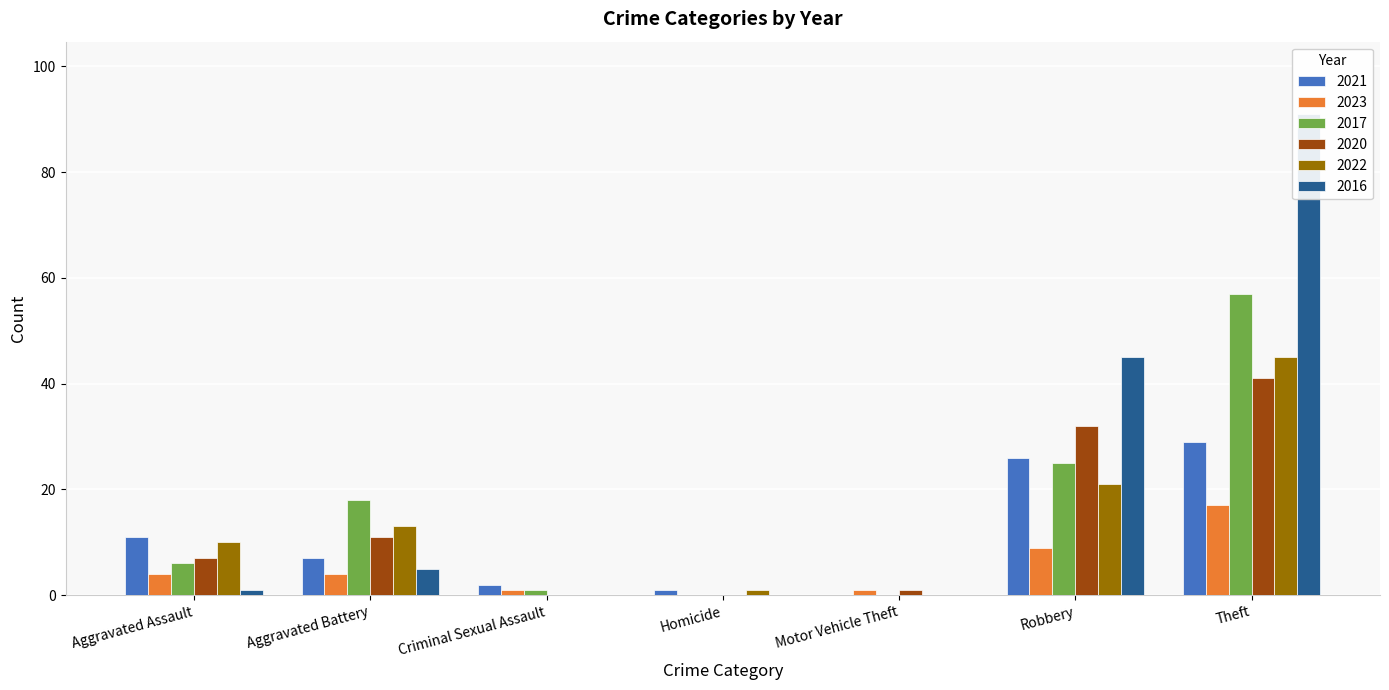

Where is 2016 nearest to the value 45?

Robbery